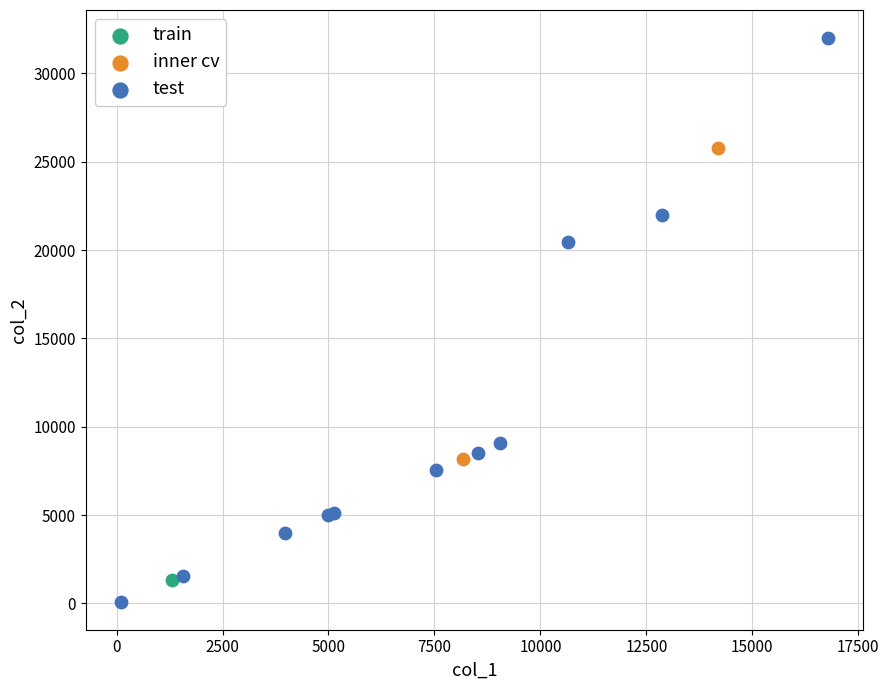

What are all the series names shown in the legend?

train, inner cv, test